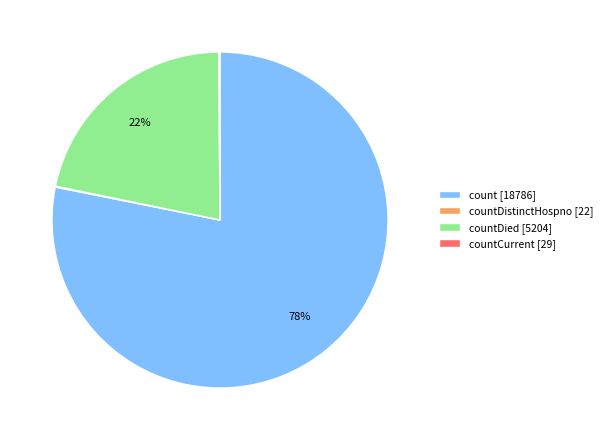

Is there a majority slice in this chart?

Yes